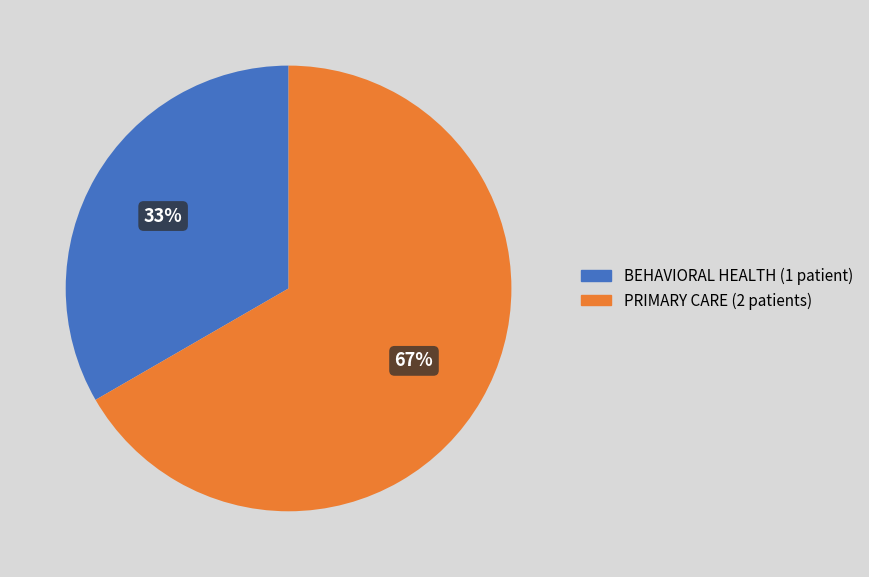

Count the number of slices in the pie.

2